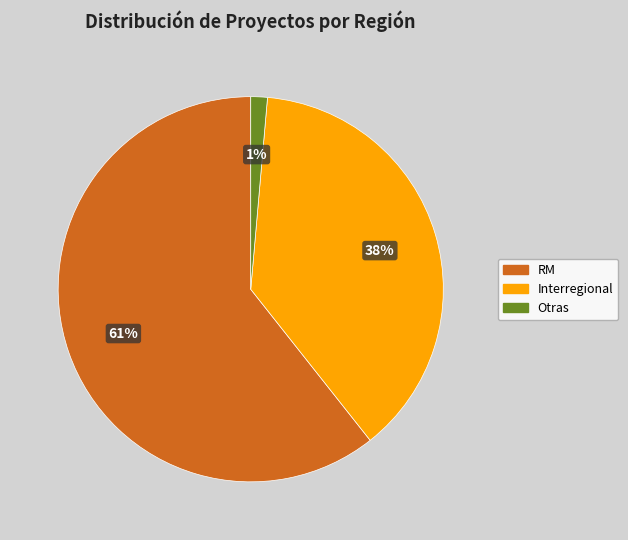

Combined, do Interregional and Otras account for over 50%?

No